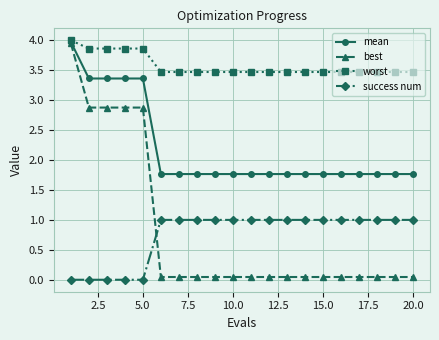

Which series has the widest spread of values?

best